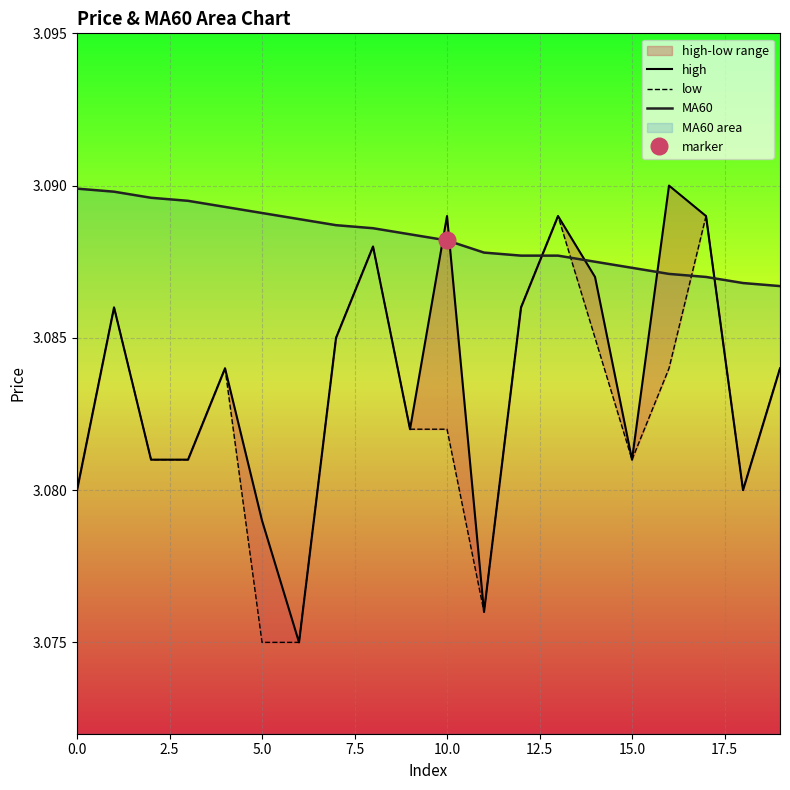

What is the value of the low point at the 17th from the left?

3.1